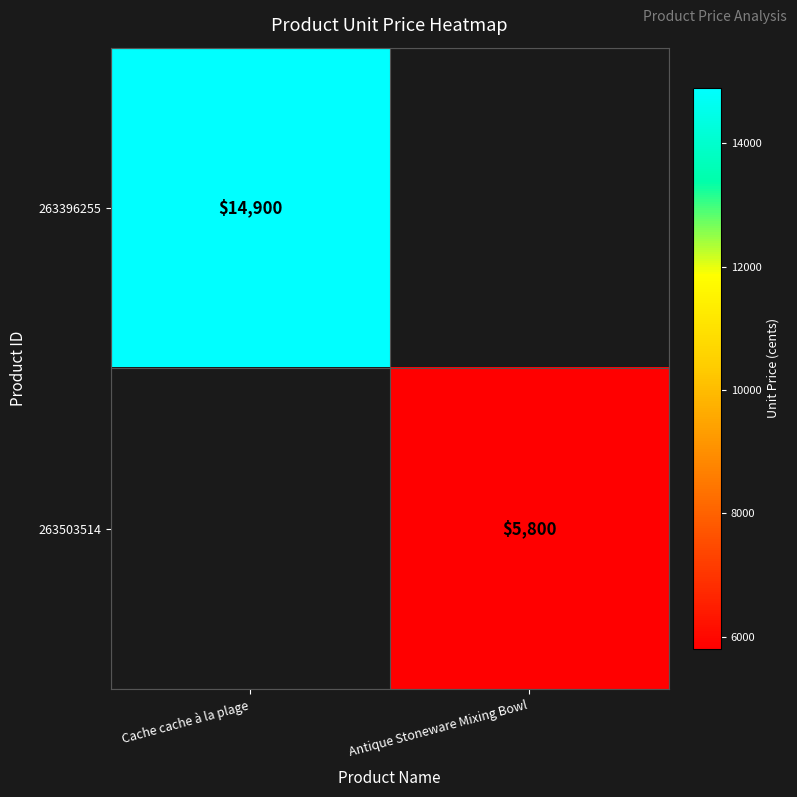

How many data points does each series have?

2